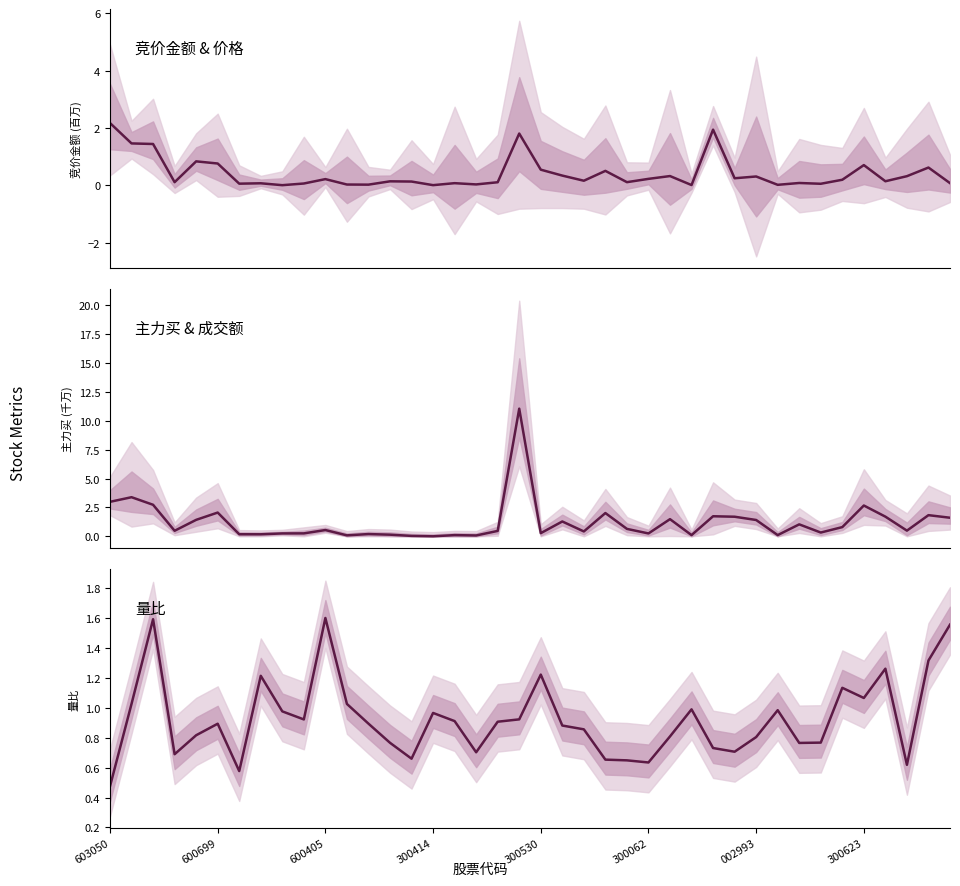

What position from the left is 28?

29